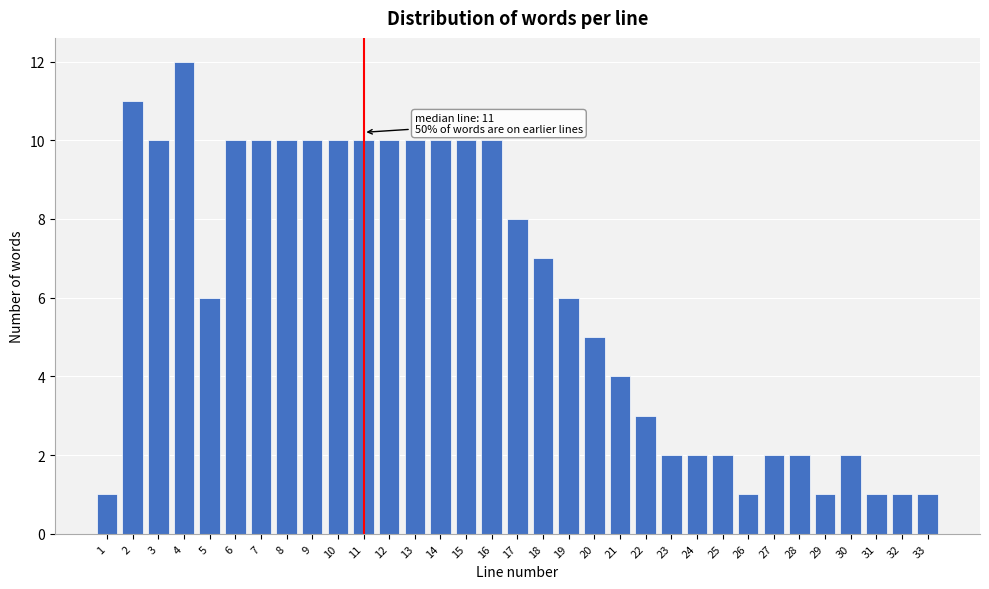

What is the maximum value shown in the chart?

12